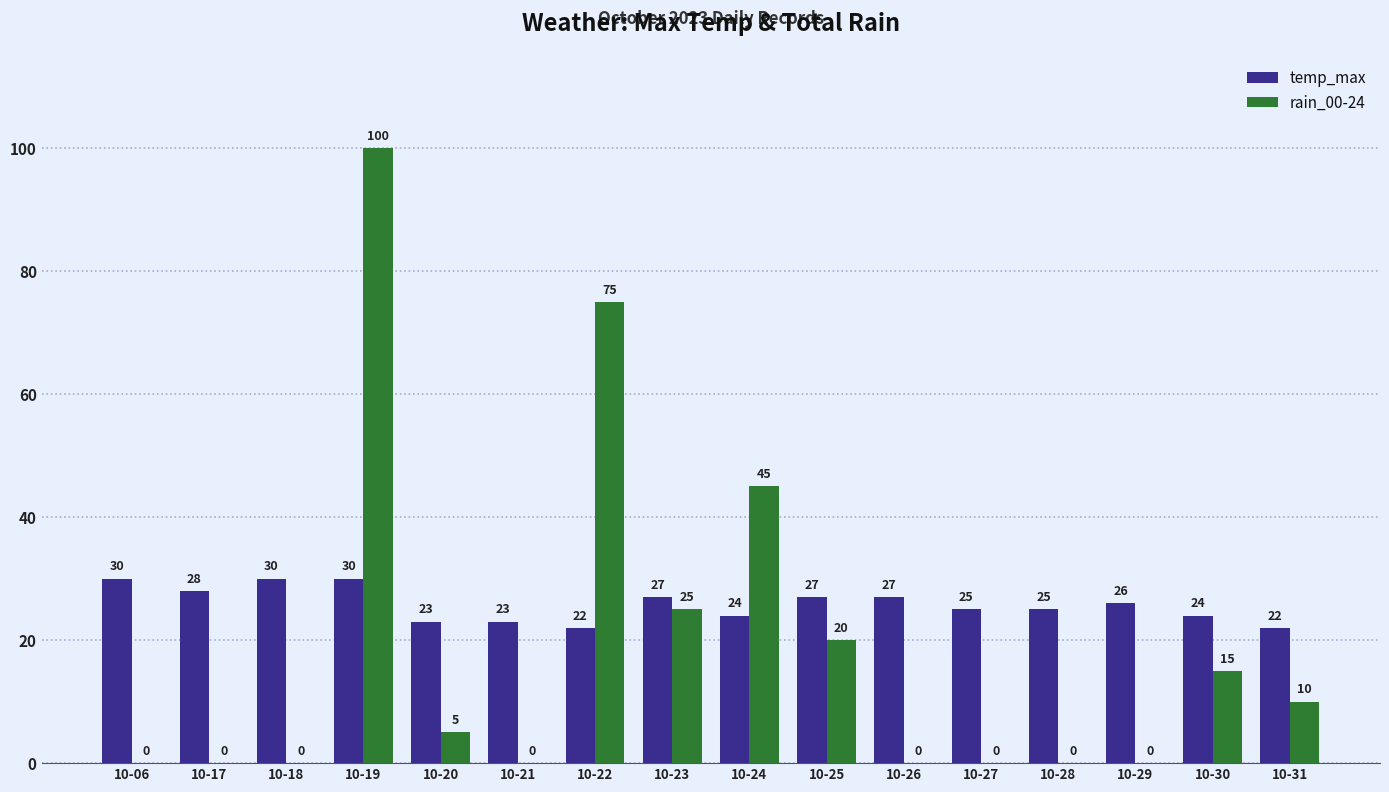

At which label is rain_00-24 closest to 50?

10-24